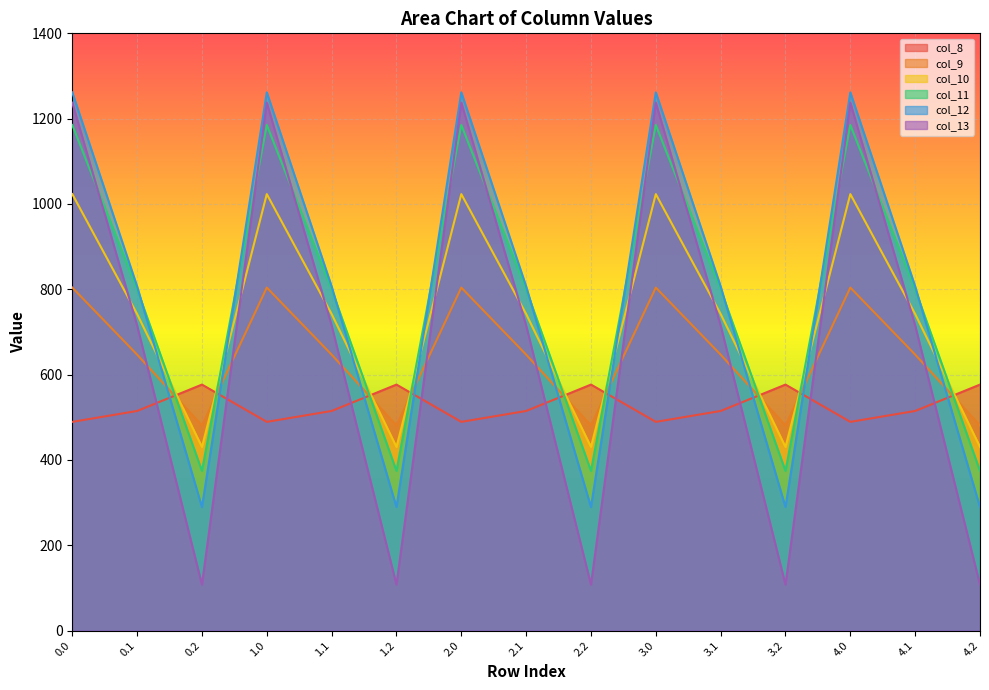

Does the chart display data point markers on the line(s)?

No